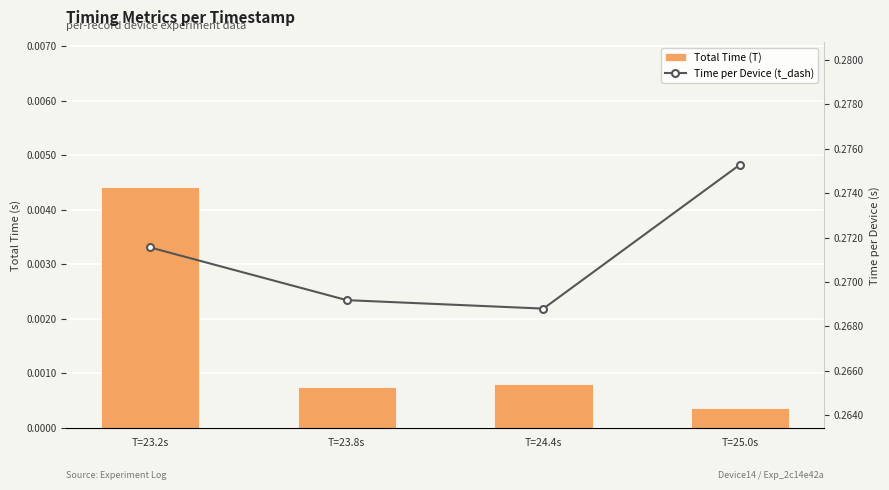

What position from the right is T=24.4s?

2